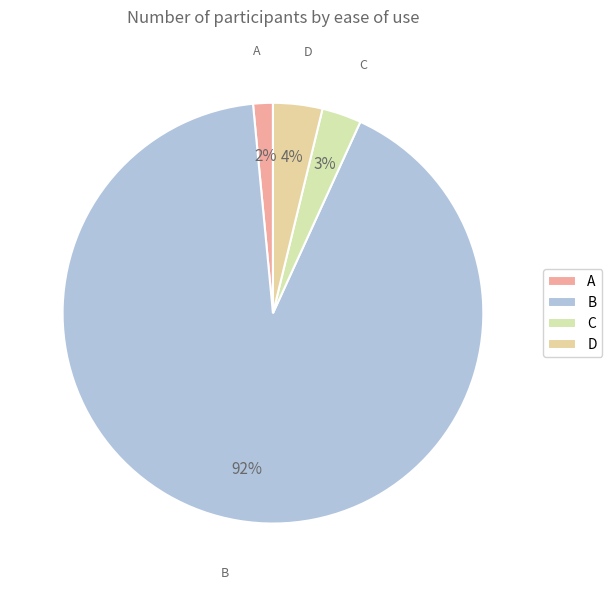

To the nearest percent, what portion does C represent?

3%